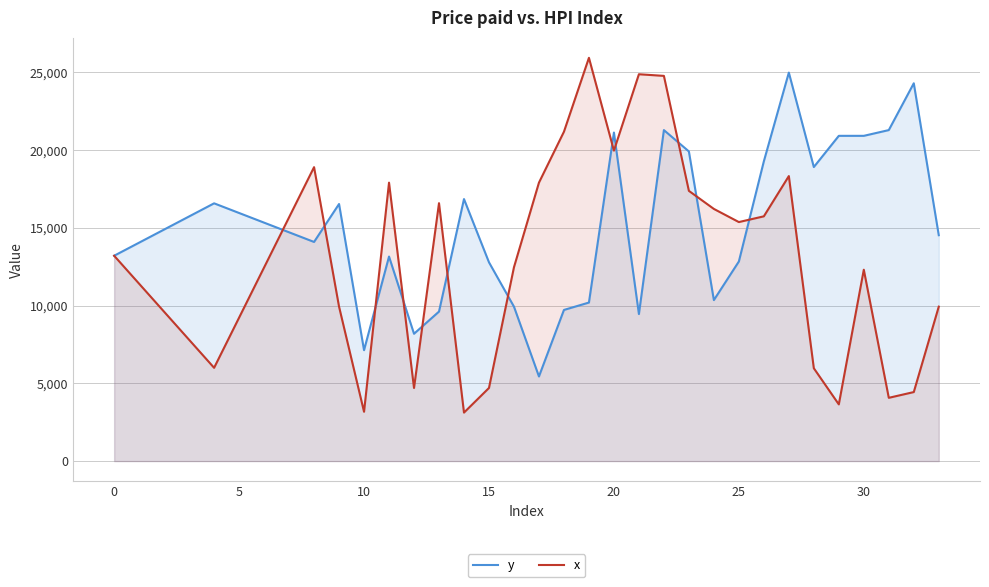

Rank the series at 19 from lowest to highest value.

y, x